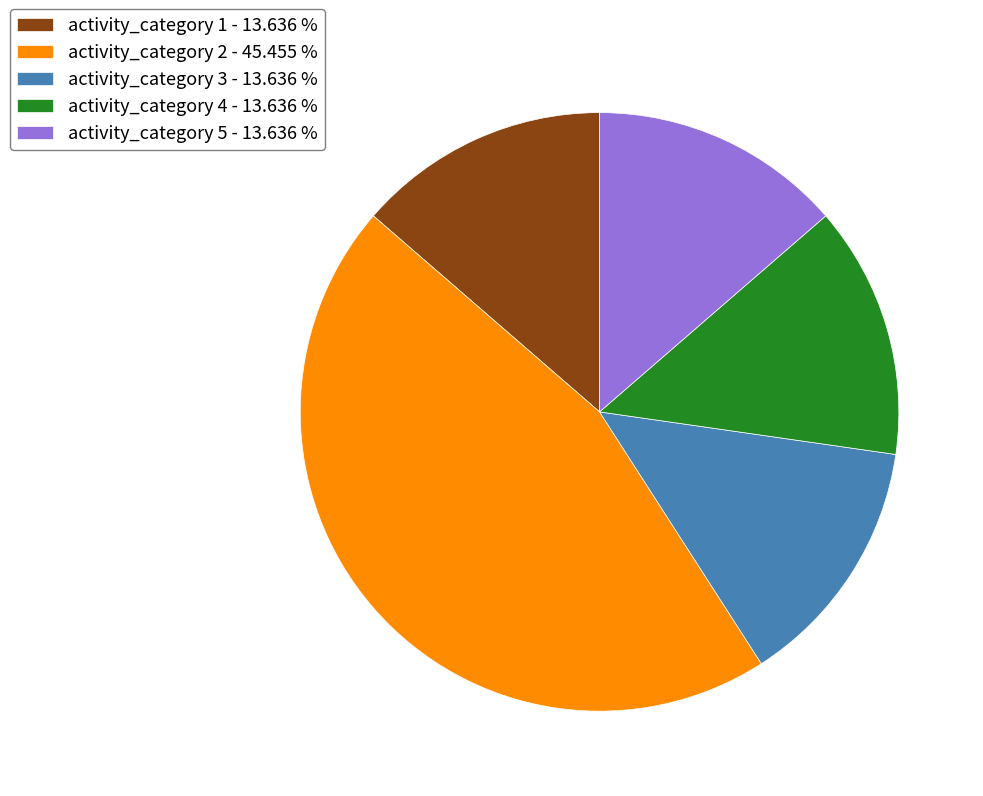

Approximately how many times larger is the value at activity_category 2 - 45.455 % compared to activity_category 4 - 13.636 %?

3.3